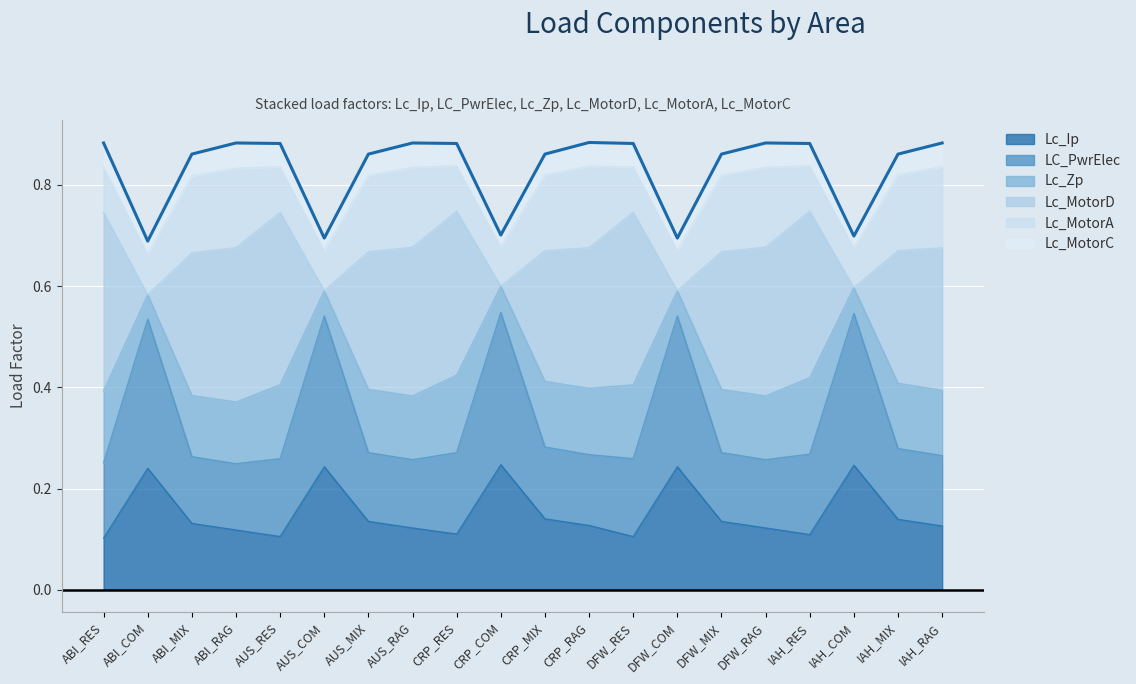

The Lc_Ip series shows 0.1 at ABI_COM. True or false?

False